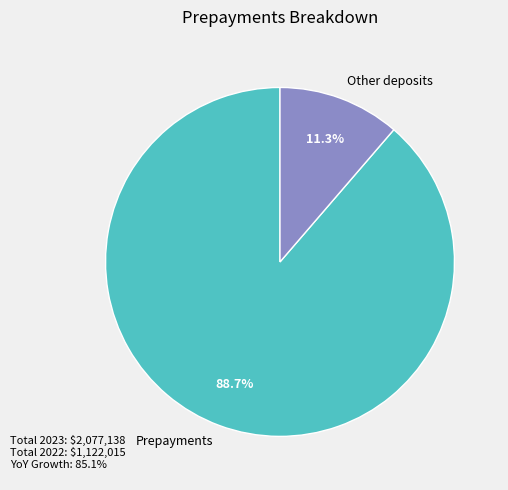

Is there a majority slice in this chart?

Yes